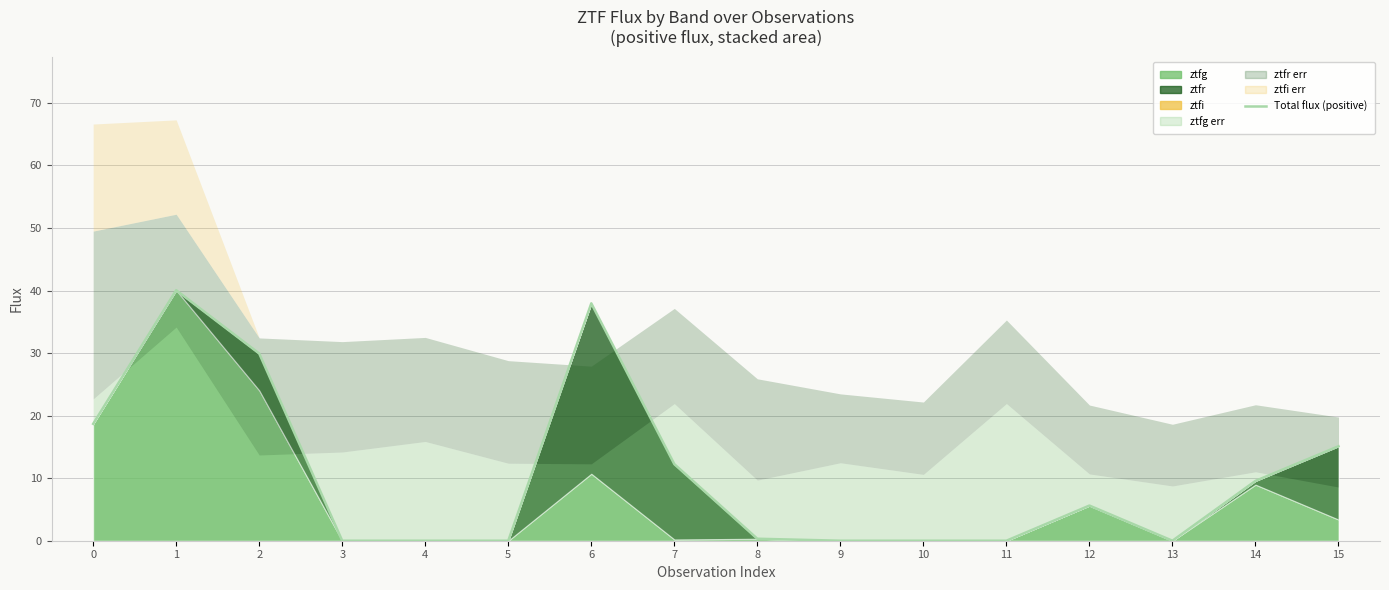

What is the maximum value shown in the chart?

40.0